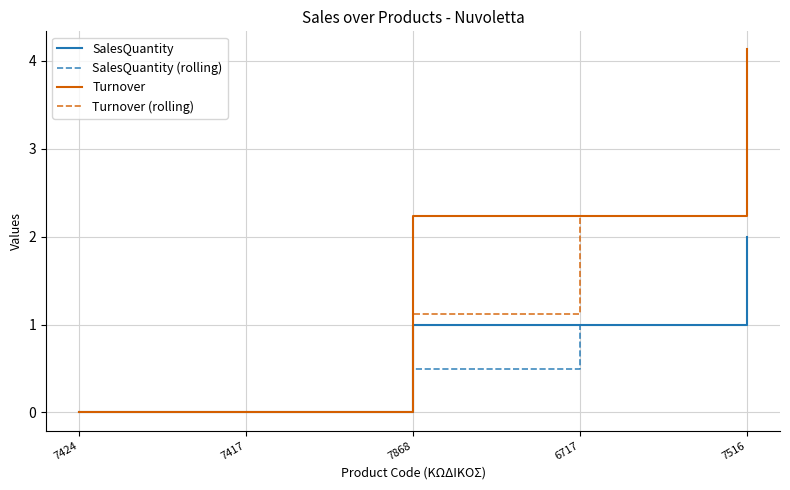

At which category is the sum across all series the highest?

7516